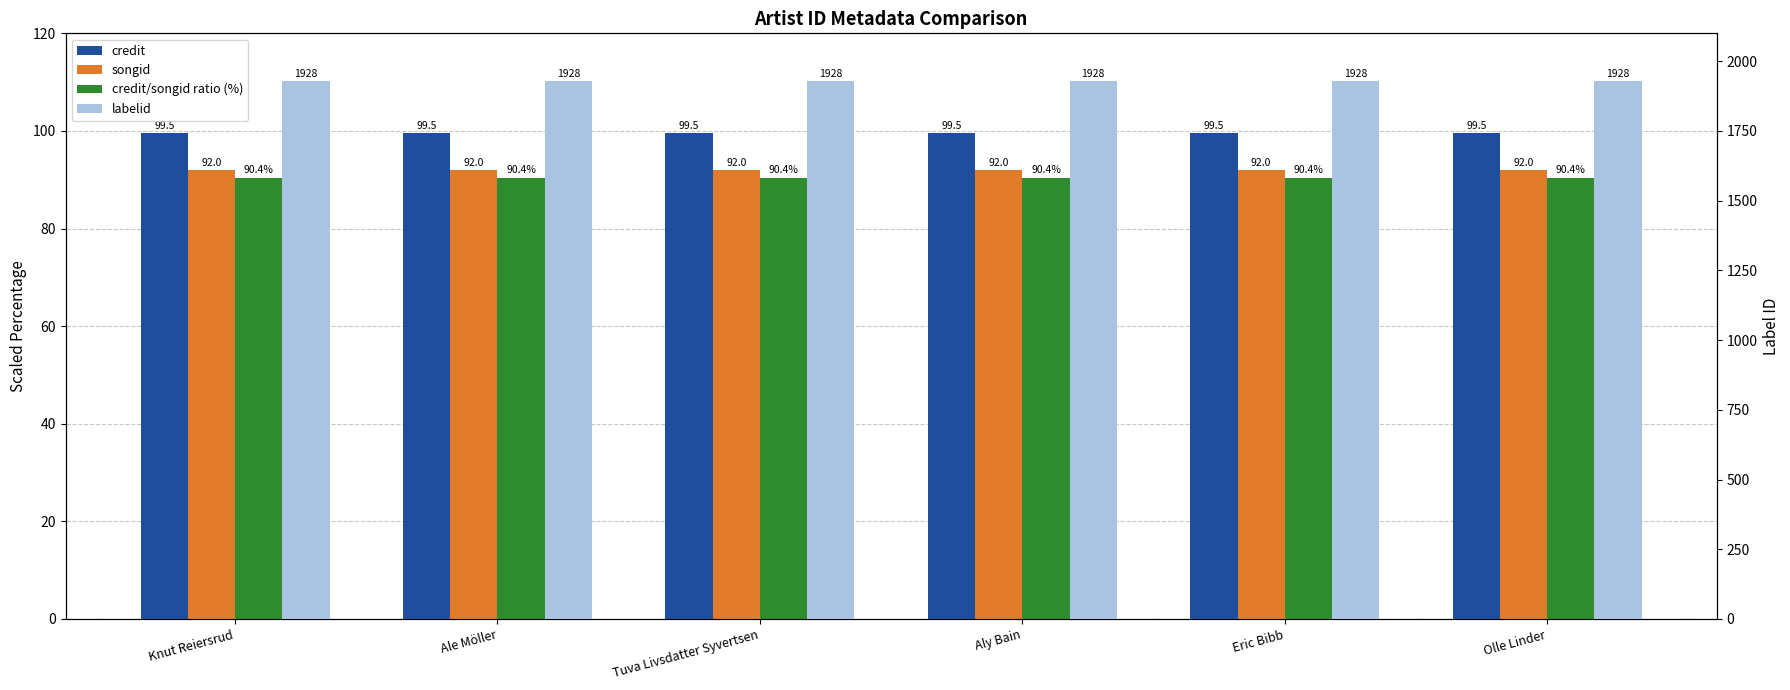

Between Knut Reiersrud and Tuva Livsdatter Syvertsen, which series saw the biggest shift?

credit